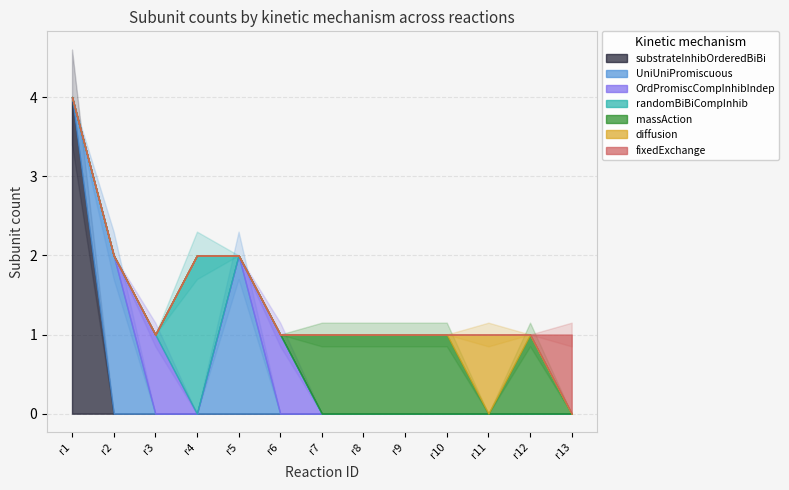

True or false: massAction and UniUniPromiscuous intersect in this chart.

False